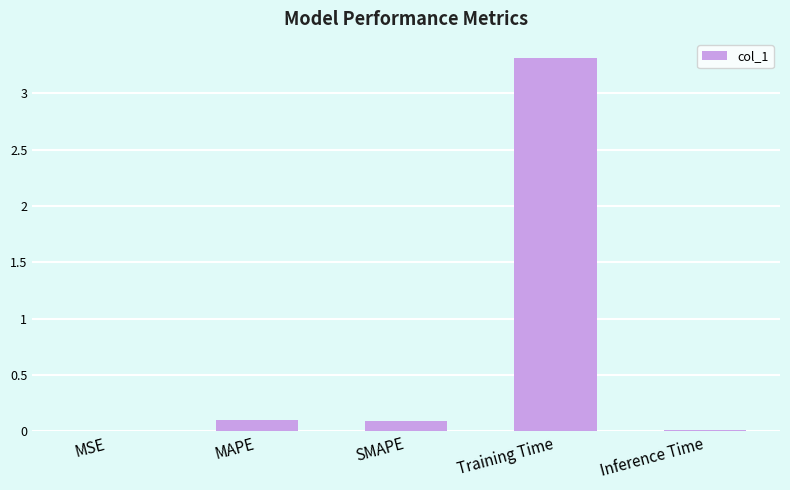

Is it true that the value at Training Time is 6.0?

False